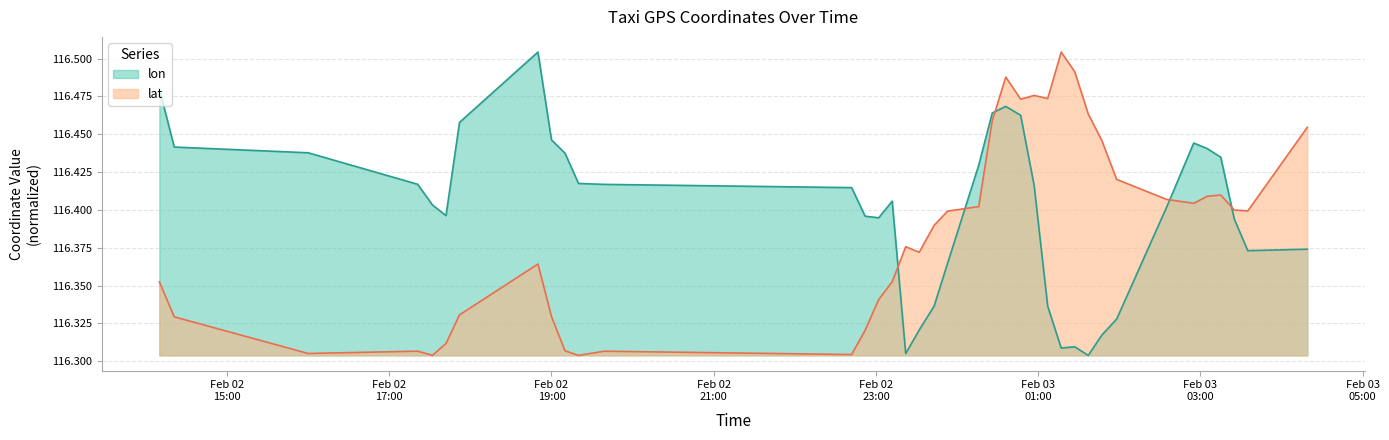

What position from the left is 2008-02-03 00:57?

25